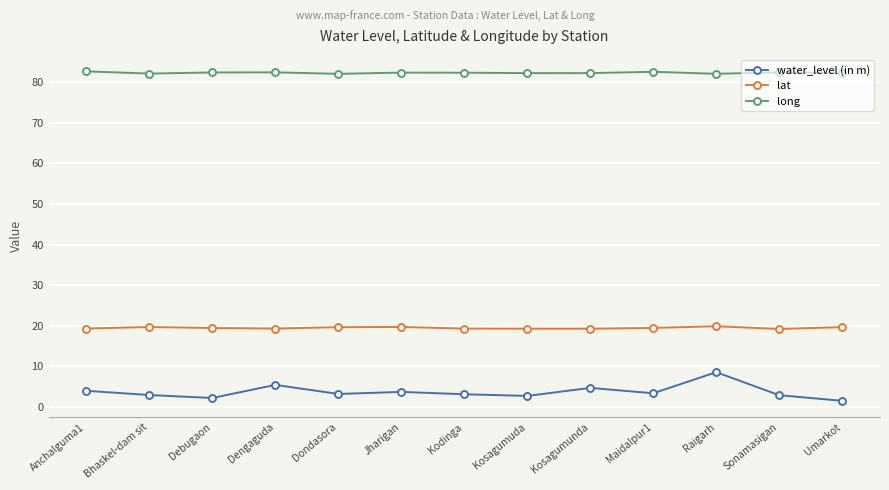

True or false: long and water_level (in m) cross at least once.

False